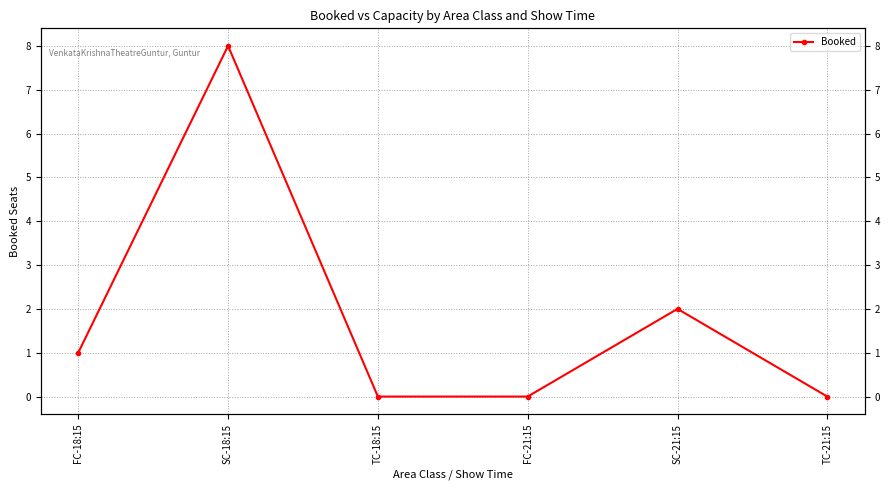

What is the change in value from SC-18:15 to SC-21:15?

-6